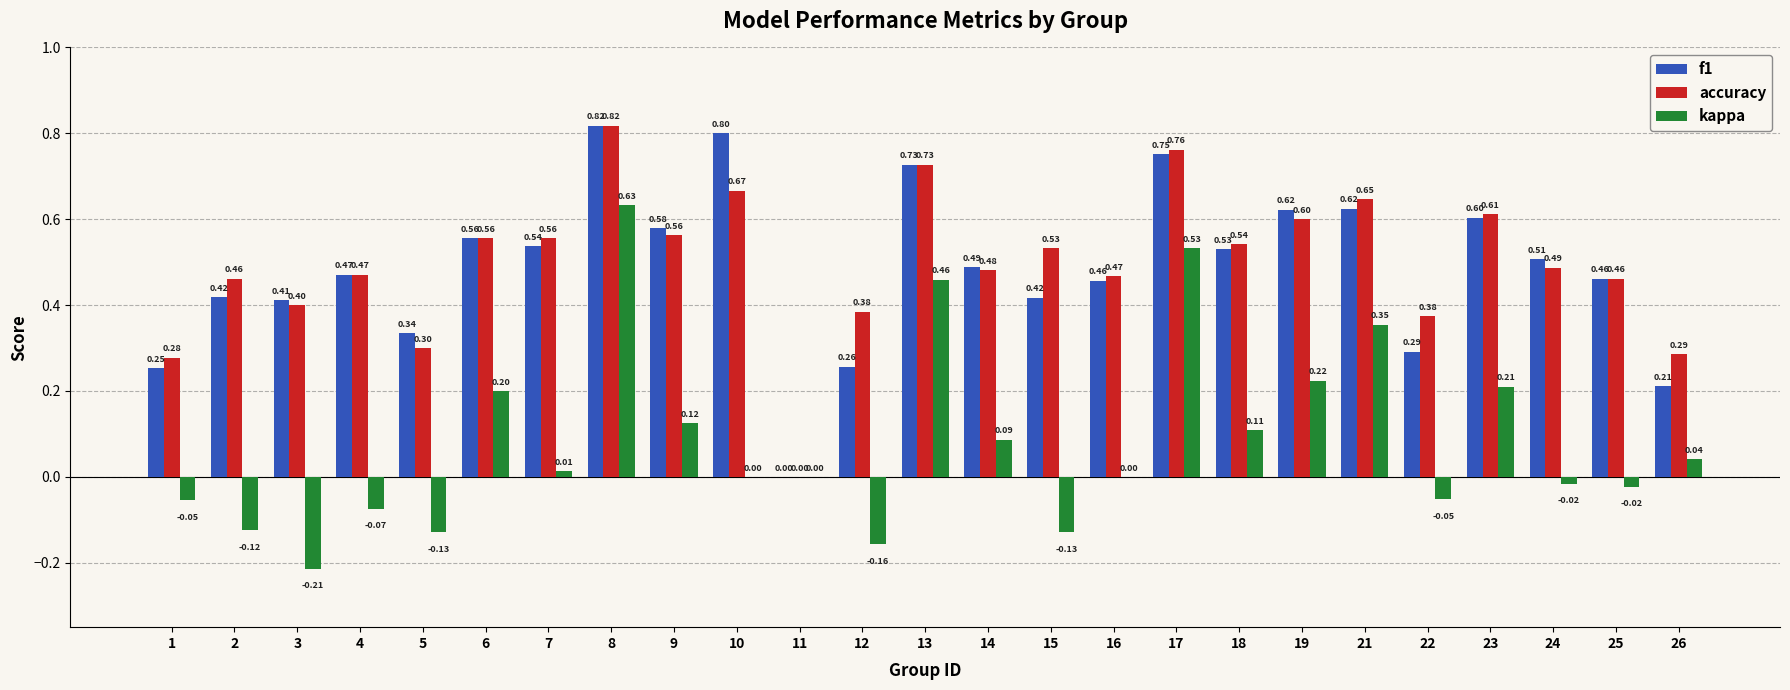

Are the bars grouped side by side (vs. stacked)?

Yes